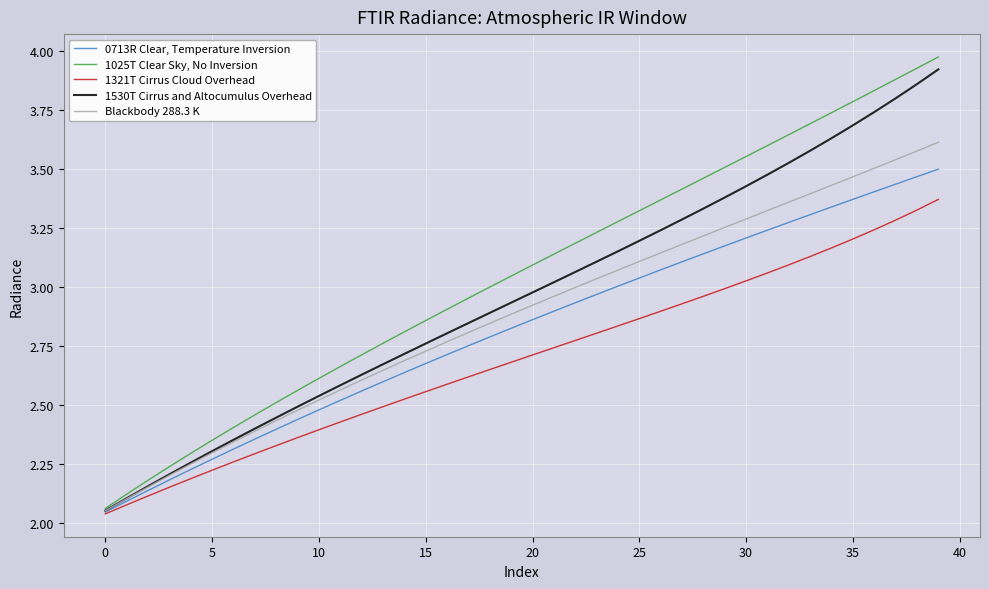

Rank the series by their maximum value, from highest to lowest.

1025T Clear Sky, No Inversion, 1530T Cirrus and Altocumulus Overhead, Blackbody 288.3 K, 0713R Clear, Temperature Inversion, 1321T Cirrus Cloud Overhead